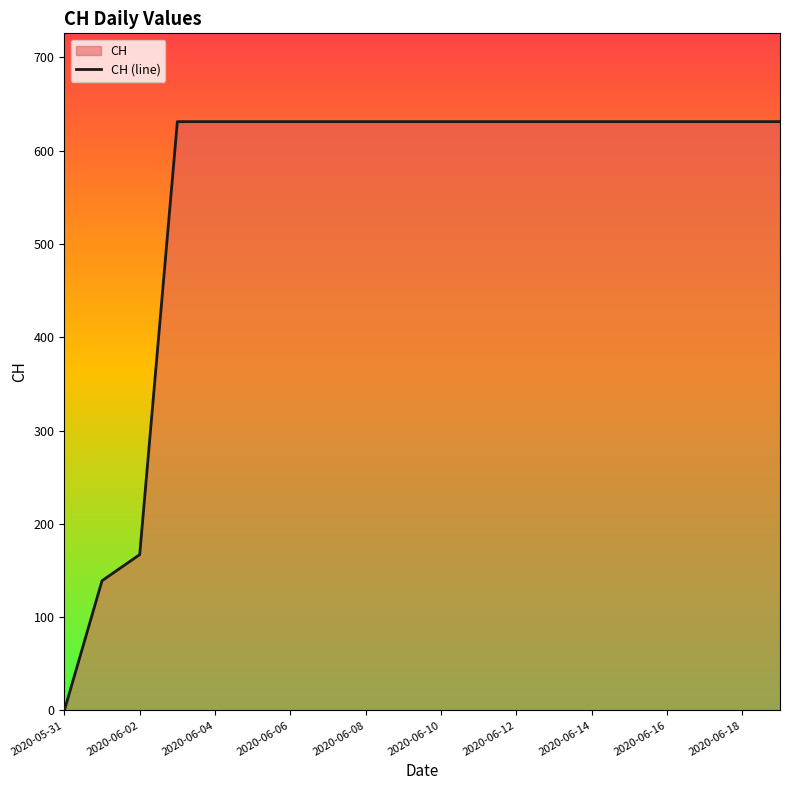

True or false: the data has more than 0 interior local peaks.

False